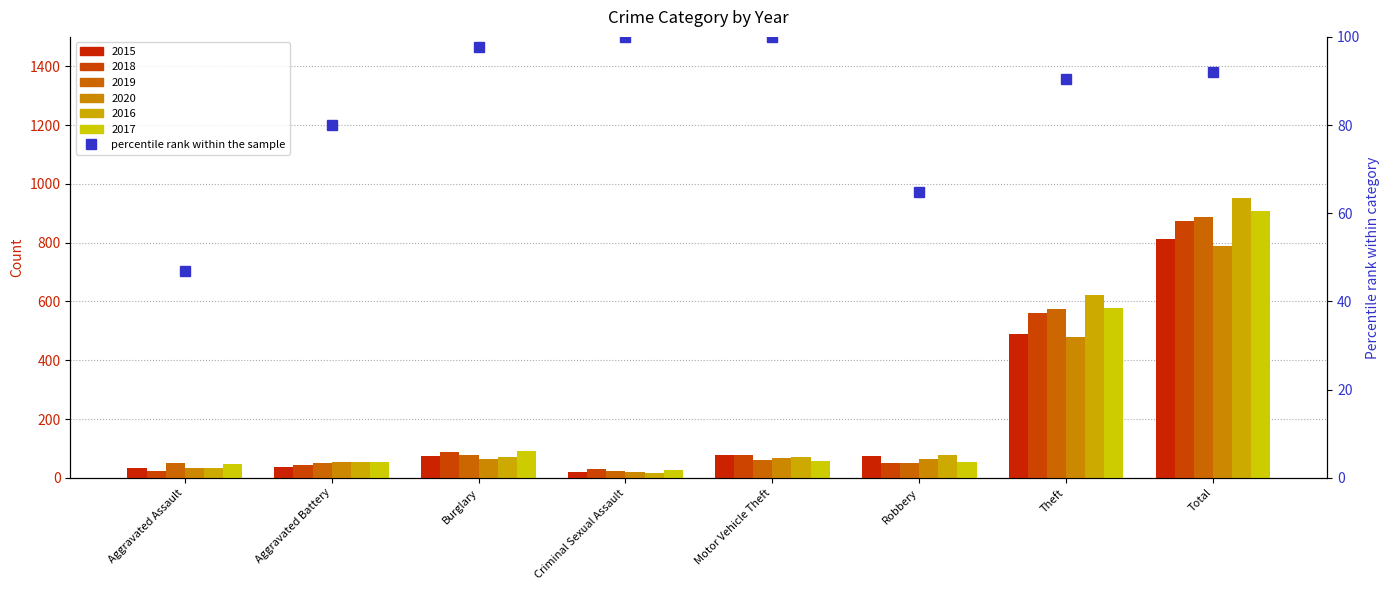

What is the label of the 6th bar from the right?

Burglary